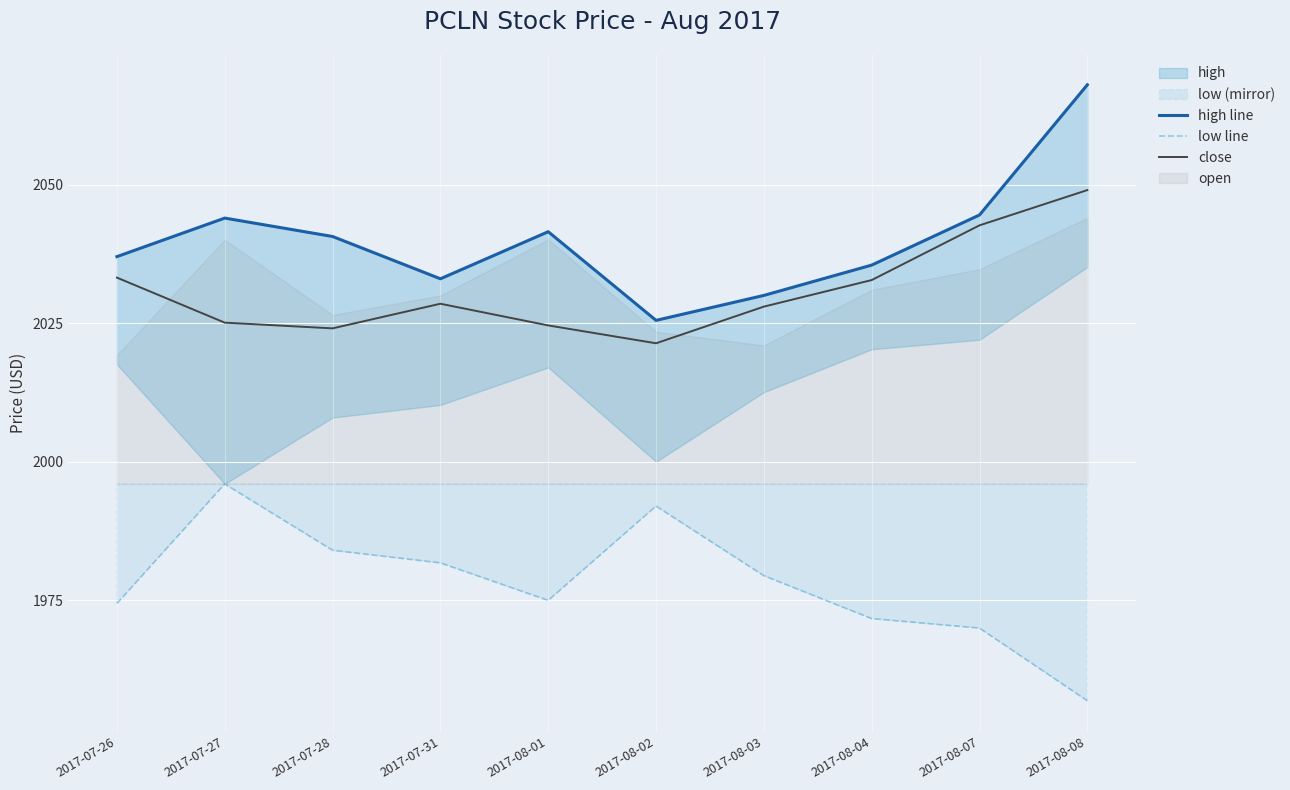

True or false: close and low line cross at least once.

False